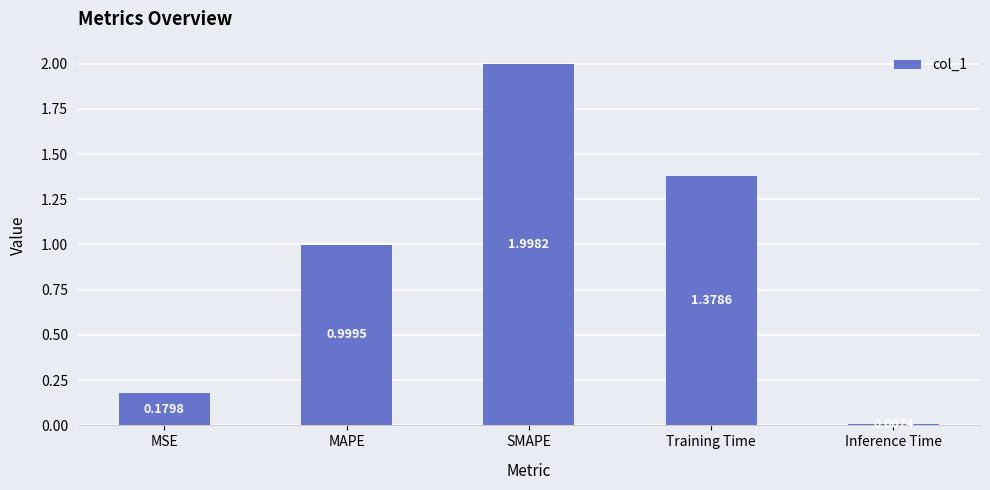

Rank the categories by value from highest to lowest.

SMAPE, Training Time, MAPE, MSE, Inference Time